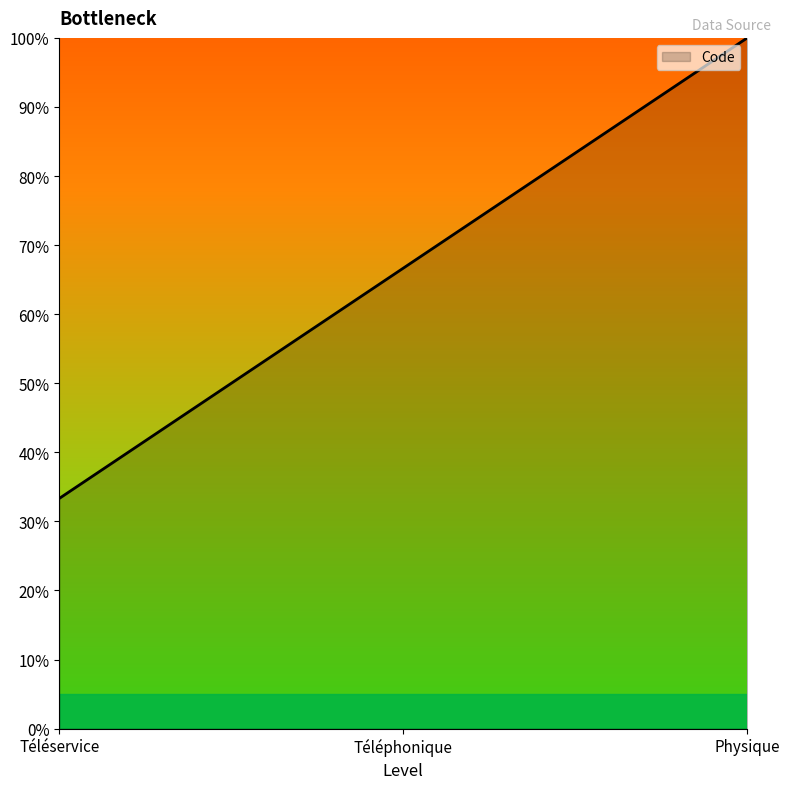

Which category has the lowest value across all series?

Téléservice